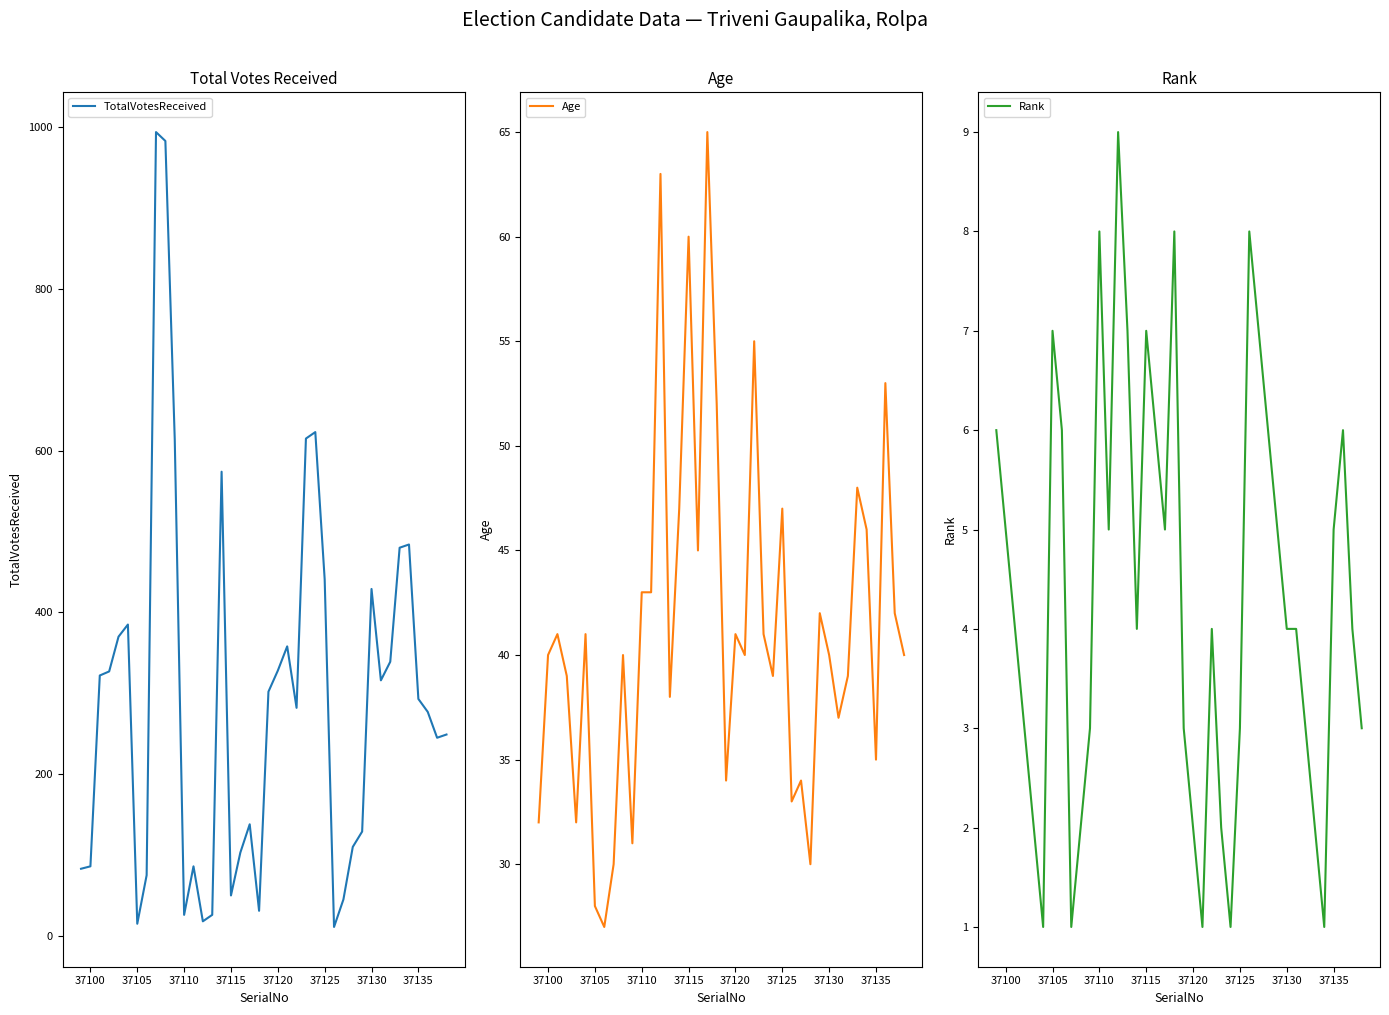

True or false: TotalVotesReceived has a value of 240 at 37130.

False